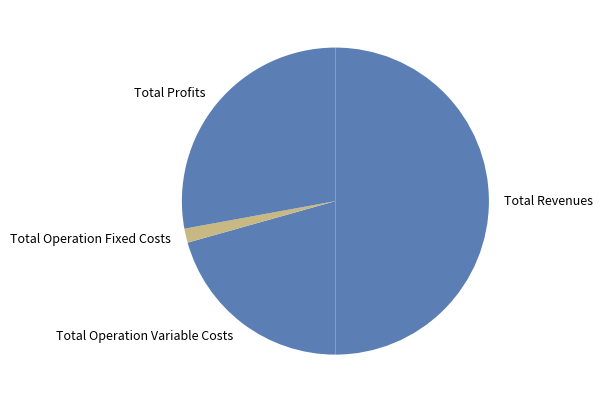

Count the number of slices in the pie.

4